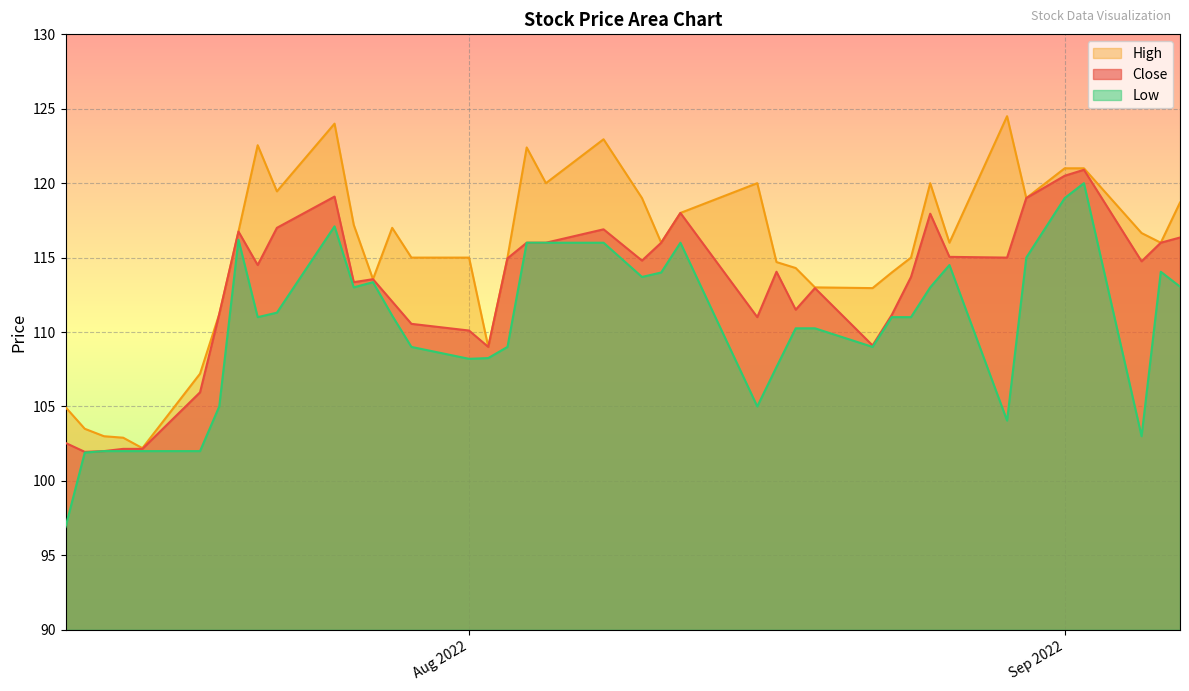

Between 2022-08-25 and 2022-08-29, which is larger?

2022-08-25